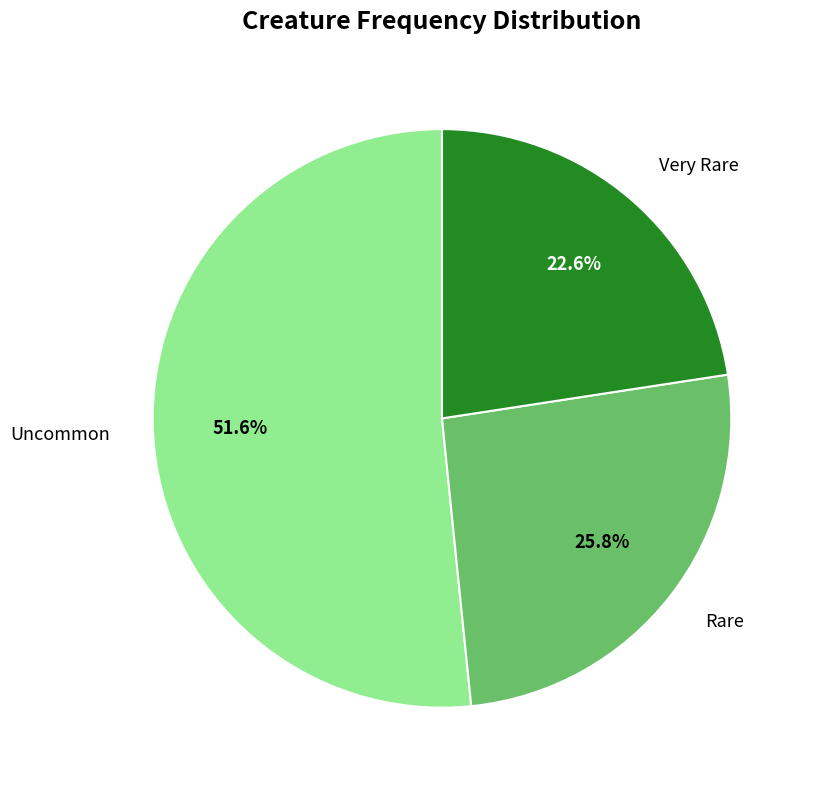

Approximately how many times larger is the value at Uncommon compared to Rare?

2.0